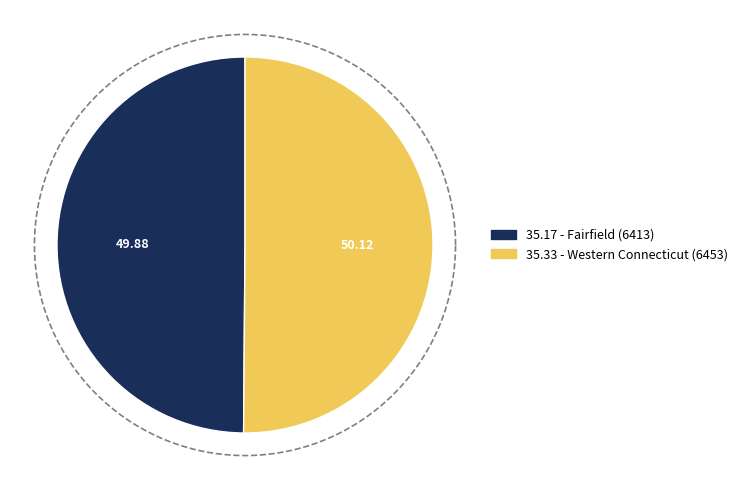

Combined, what portion of the pie is Fairfield (6413) and Western Connecticut (6453)?

100.0%